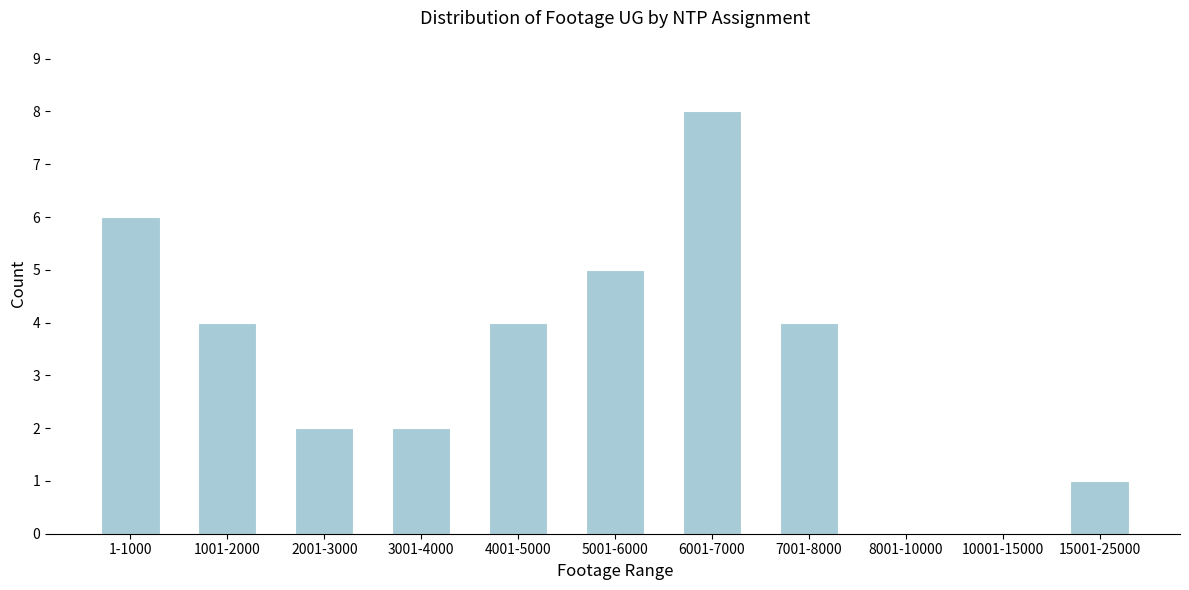

Reading left to right, what are all the values shown in this chart?

1-1000=6	1001-2000=4	2001-3000=2	3001-4000=2	4001-5000=4	5001-6000=5	6001-7000=8	7001-8000=4	8001-10000=0	10001-15000=0	15001-25000=1